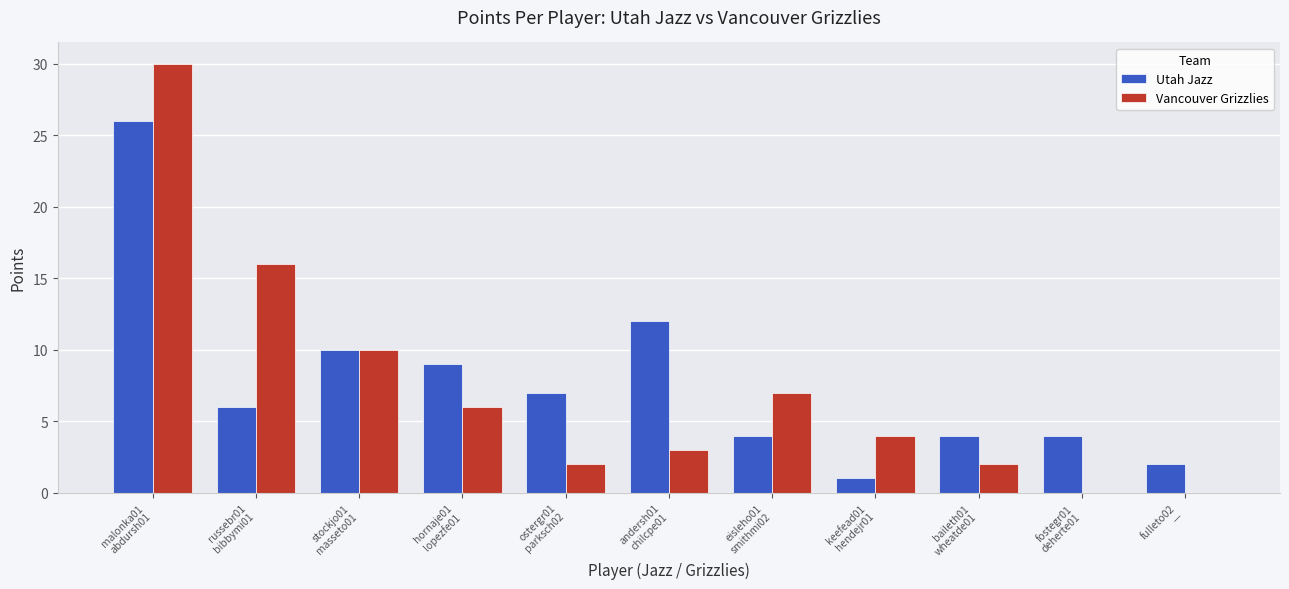

What is the maximum value for Utah Jazz?

26